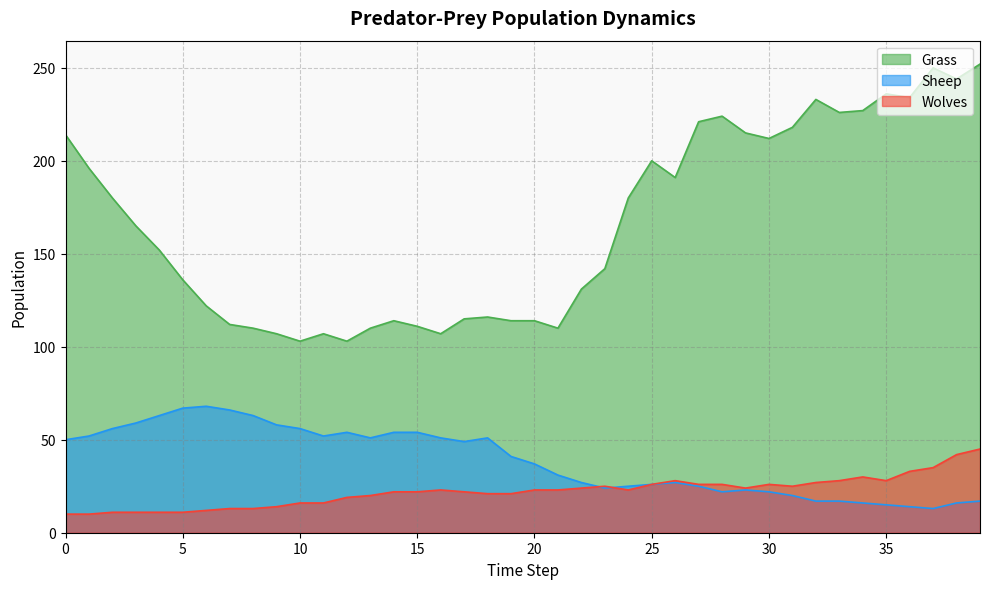

True or false: Wolves has more than 0 points higher than both neighbors.

True